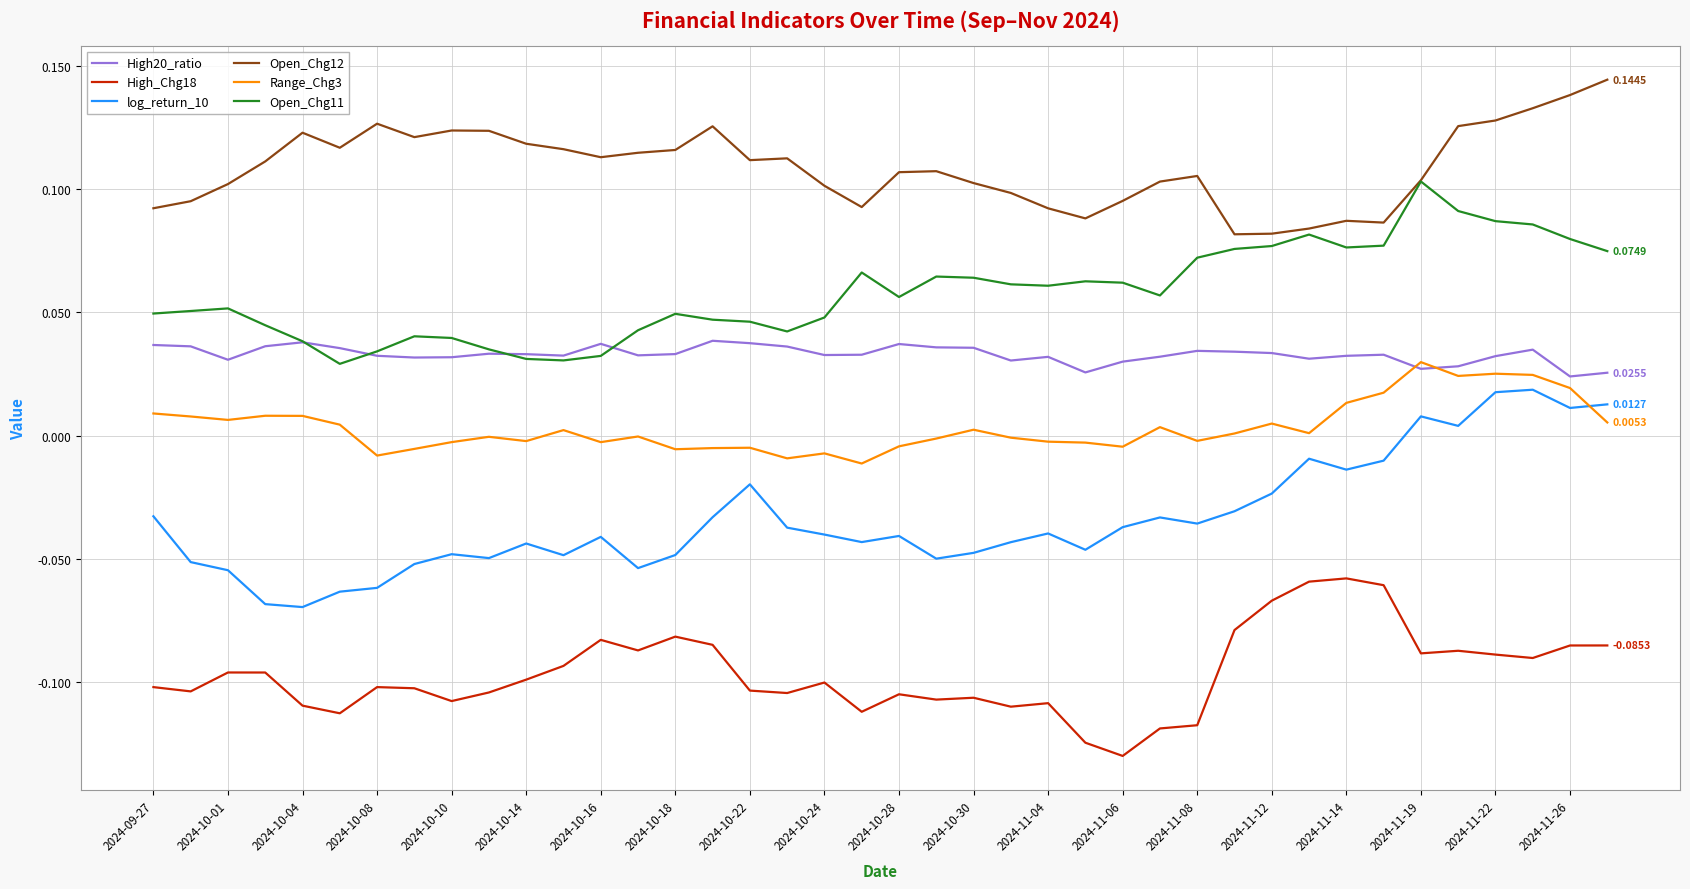

Which series has the largest total across all categories?

Open_Chg12